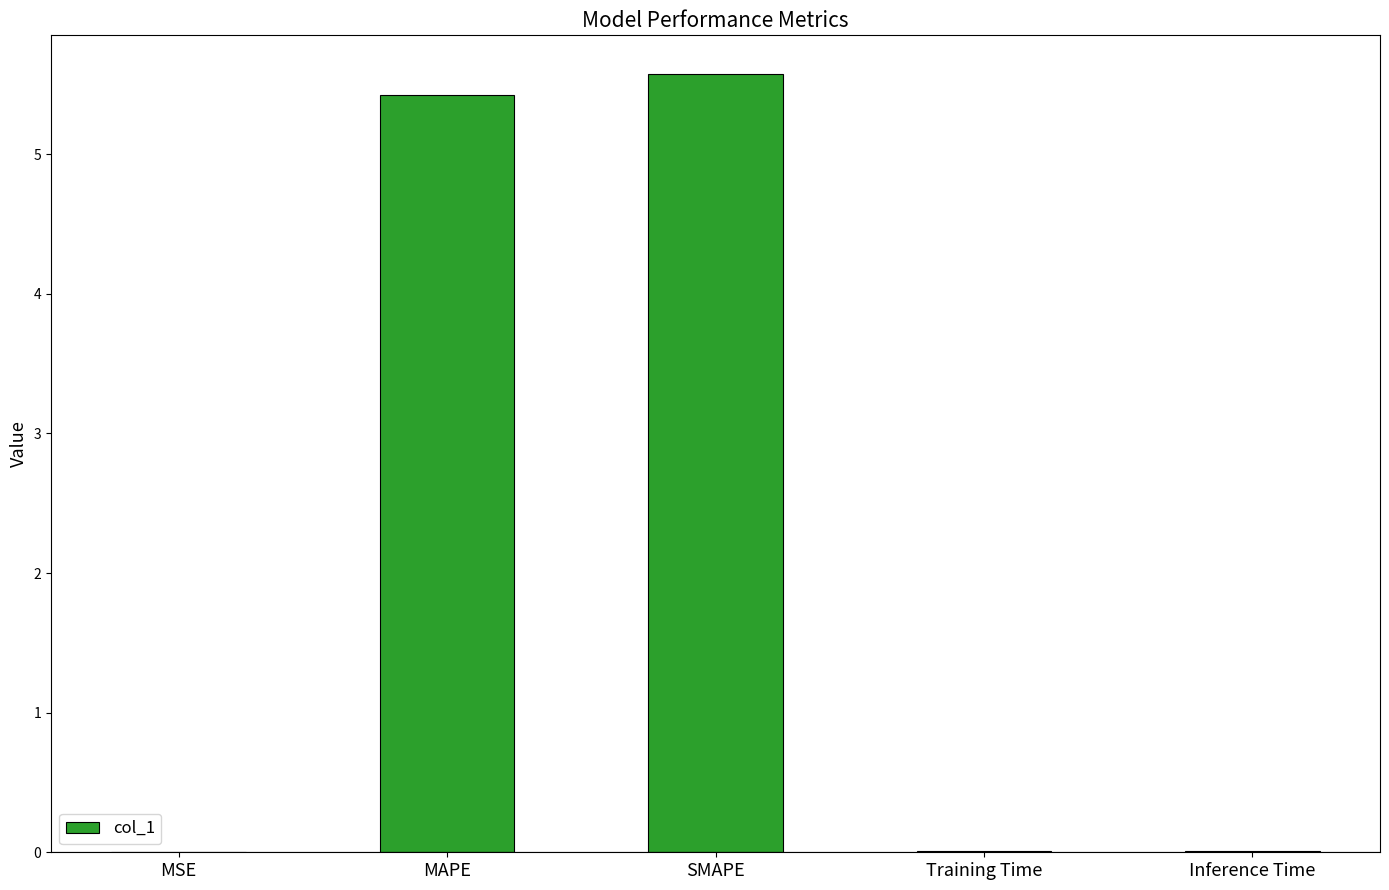

True or false: the data shows 2.8 at MAPE.

False